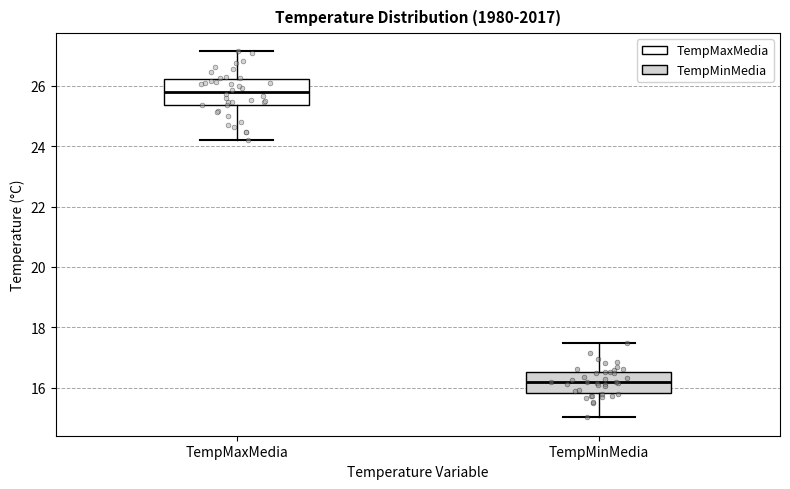

Where does the median line of the box for TempMinMedia sit on the y-axis? The values are not printed on the chart, so give them approximately, as read against the axis.

16.2